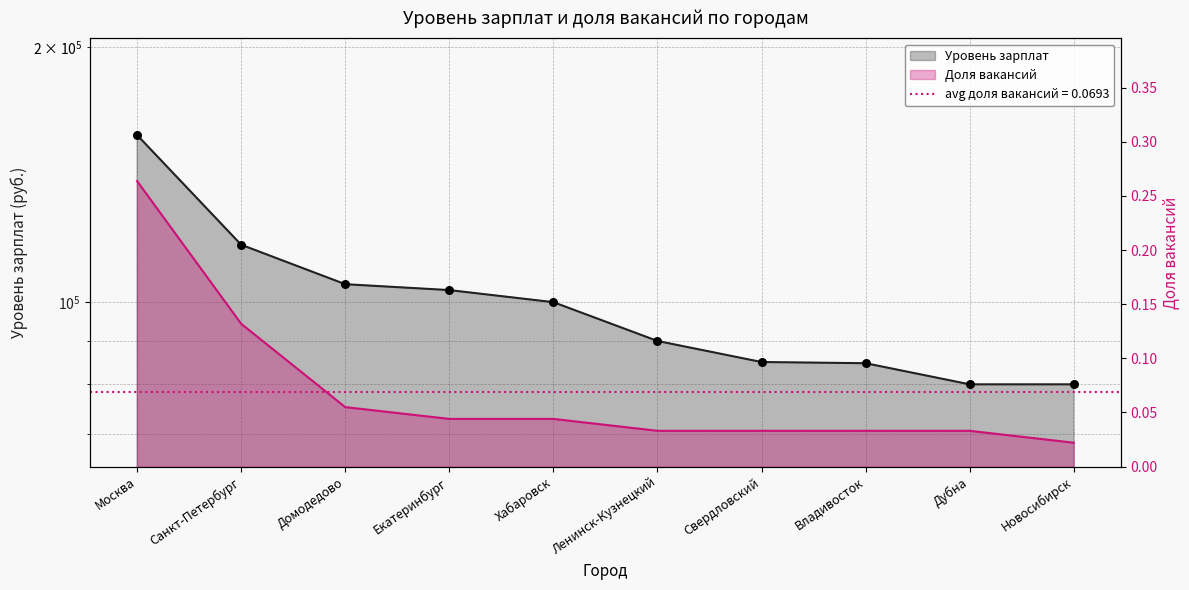

At how many categories does at least one series exceed 83363?

8